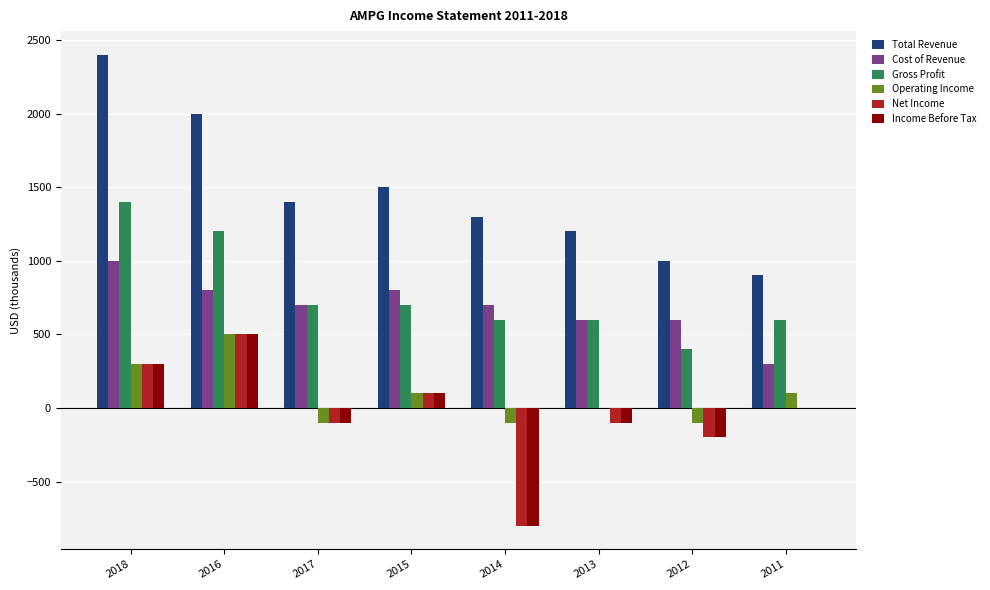

Which label corresponds to the largest value in the chart?

2018